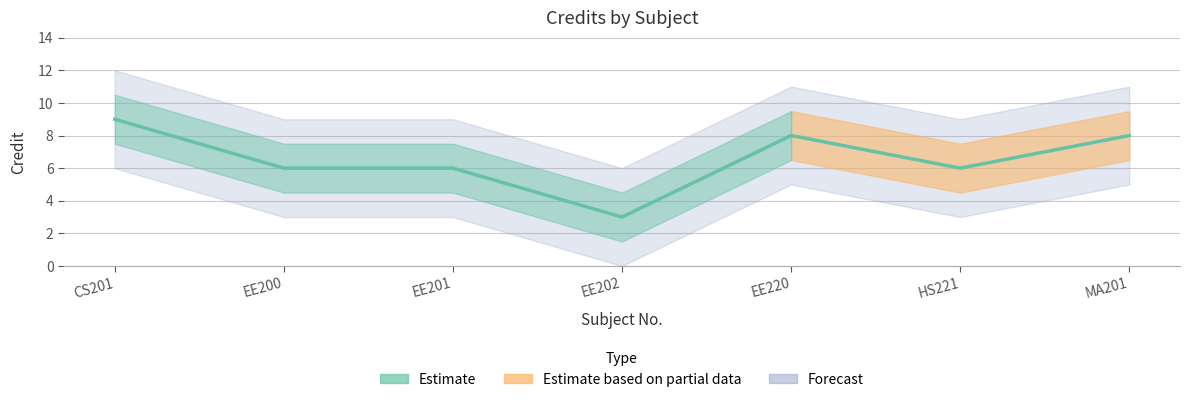

Rank the categories by value from highest to lowest.

CS201, EE220, MA201, EE200, EE201, HS221, EE202